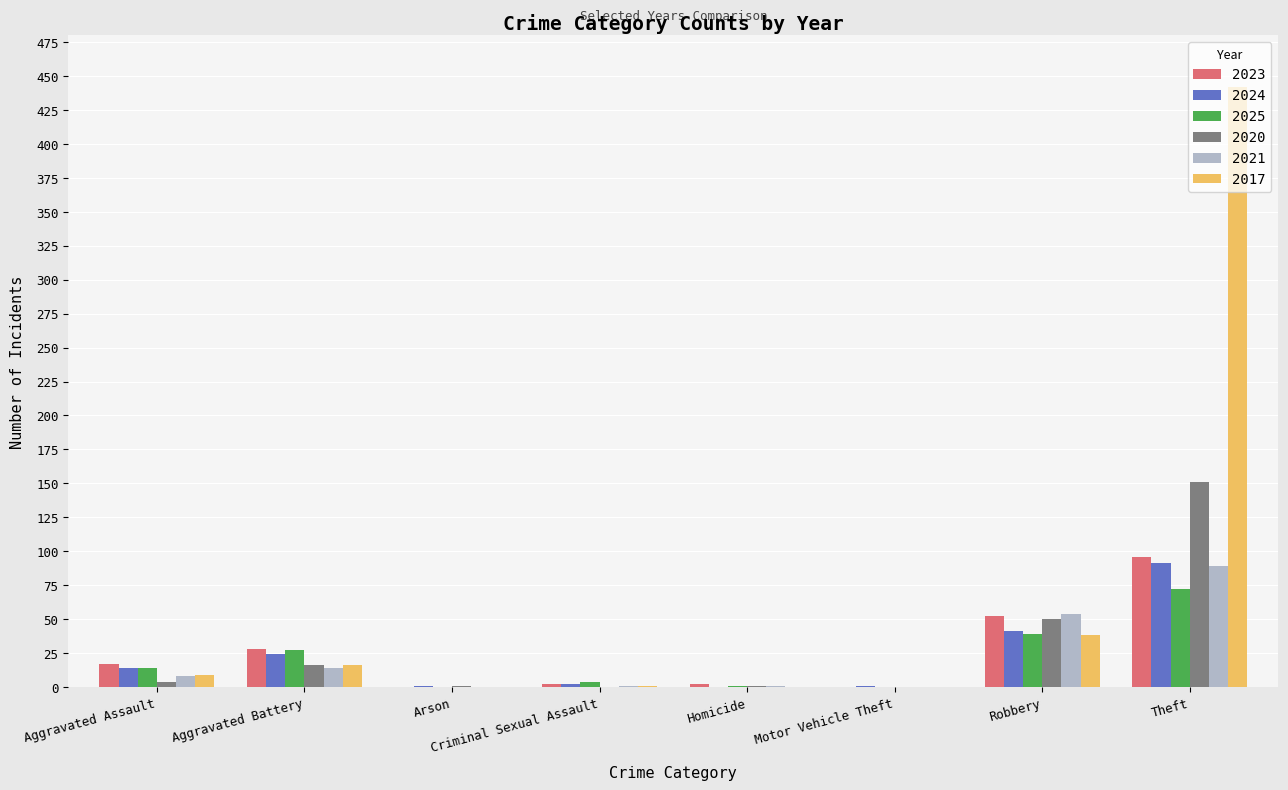

Is it true that 2017 equals 16 at Aggravated Battery?

True